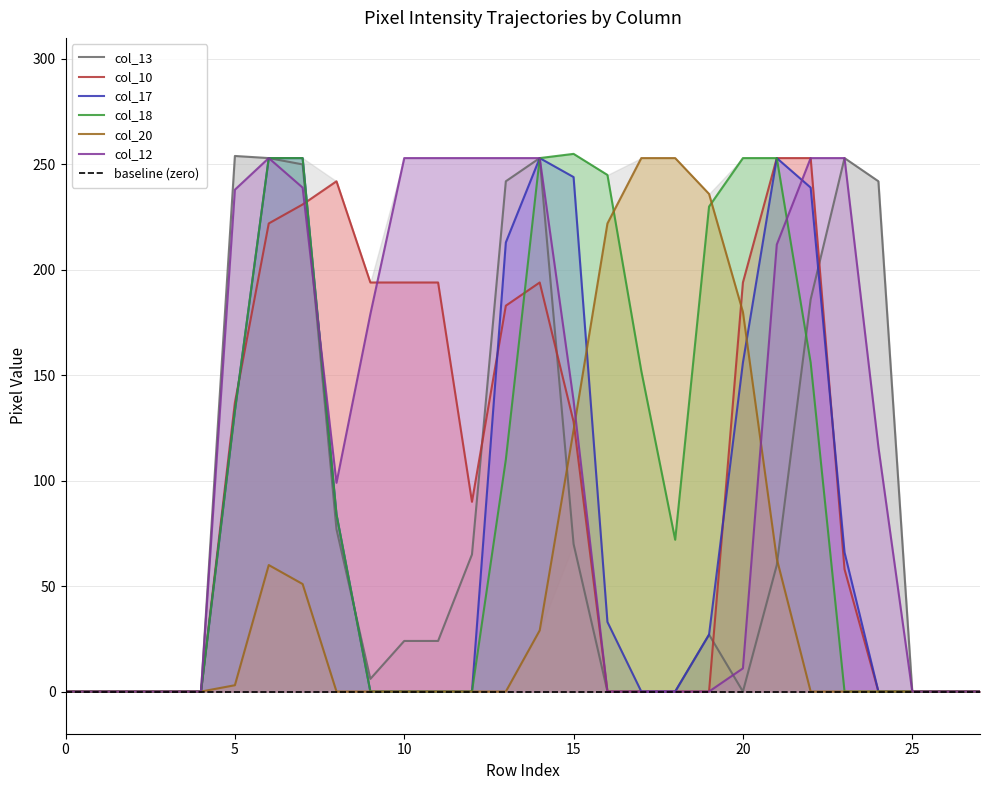

How many lines are shown in the chart?

6